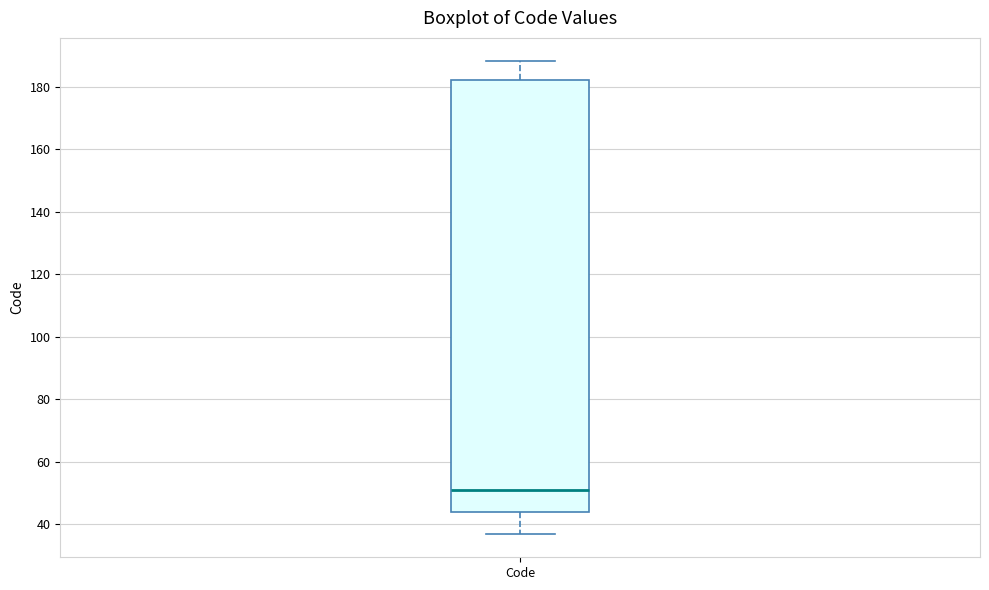

Read this box plot against the y-axis: the position of the median line, the range covered by the box, and the ends of both whiskers. The values are not printed on the chart, so give them approximately, as read against the axis.

median 52, box 44 to 182, whiskers 38 to 188